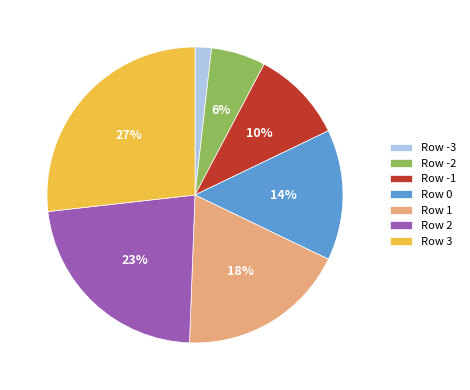

Between Row -2 and Row 3, which is larger?

Row 3